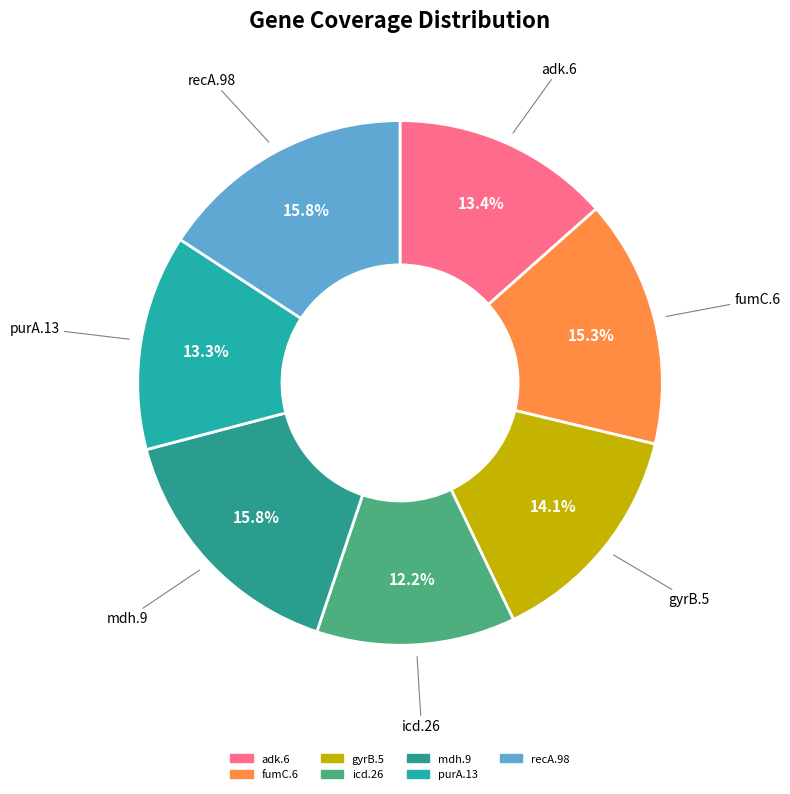

How many segments does this pie chart have?

7